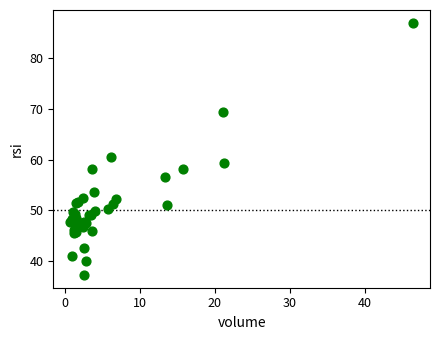

What Y value in the scatter plot is closest to 62?

60.4